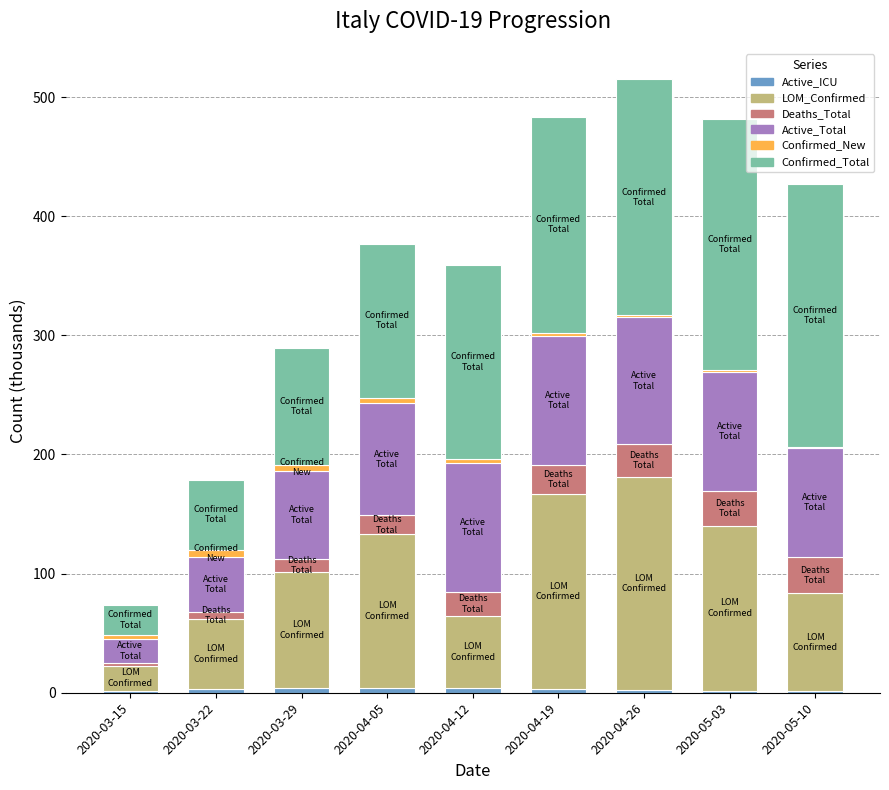

At which category is the sum across all series the highest?

2020-04-26